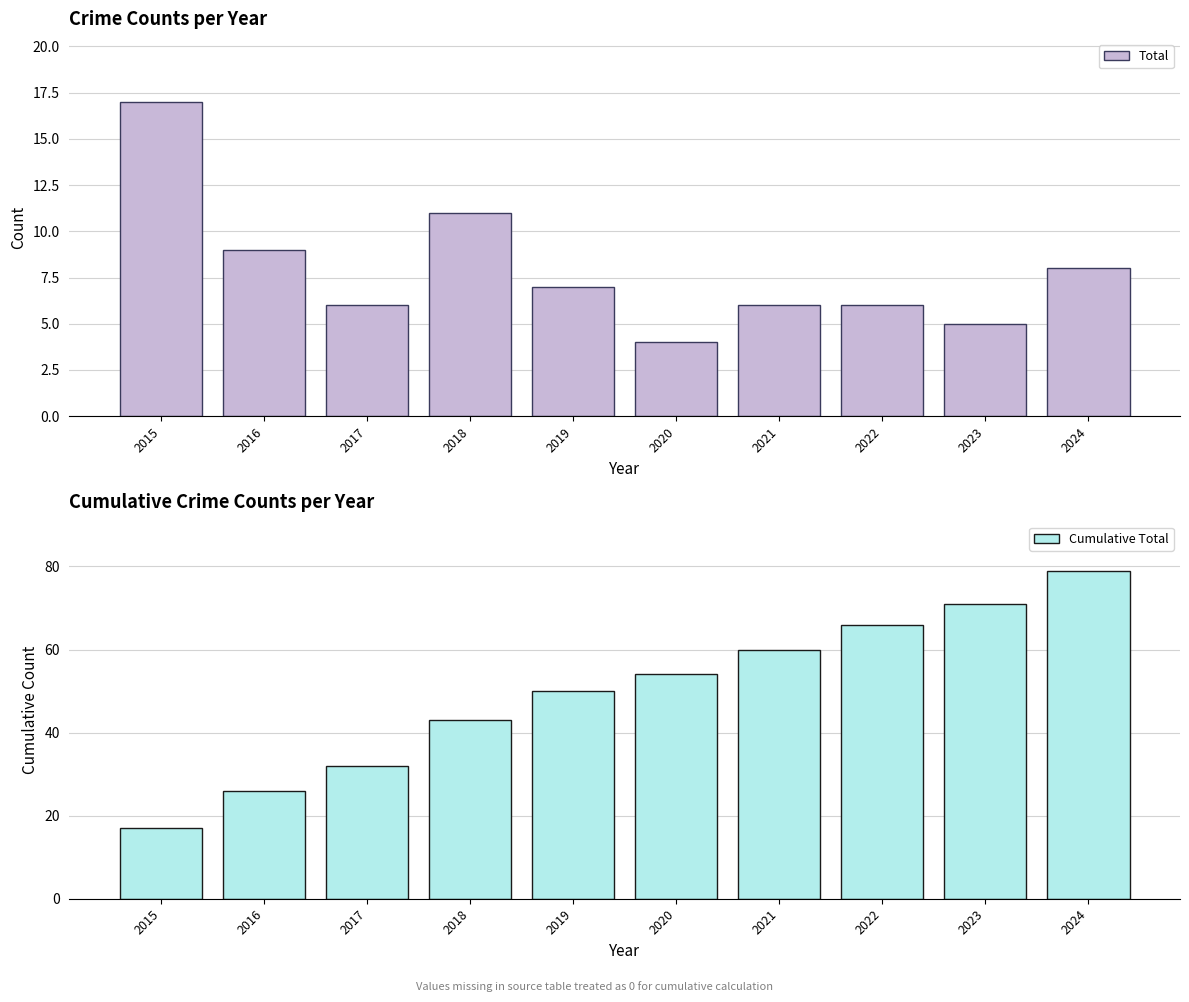

Reading right to left, extract all data points from this chart.

Total: 2024=8	2023=5	2022=6	2021=6	2020=4	2019=7	2018=11	2017=6	2016=9	2015=17
Cumulative Total: 2024=79	2023=71	2022=66	2021=60	2020=54	2019=50	2018=43	2017=32	2016=26	2015=17